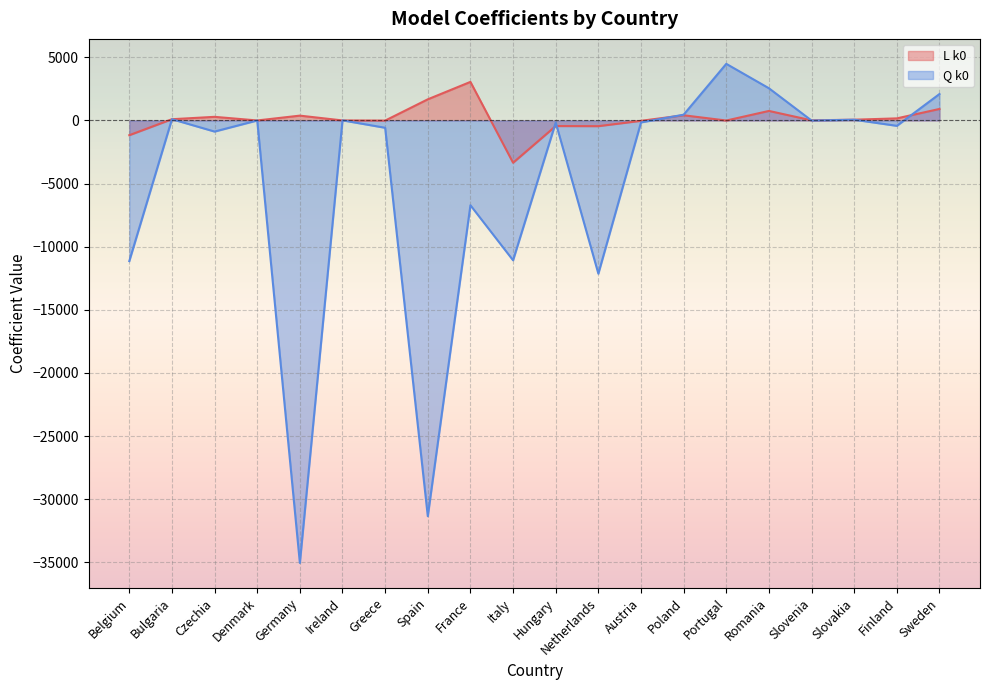

At which category is the sum across all series the highest?

Portugal